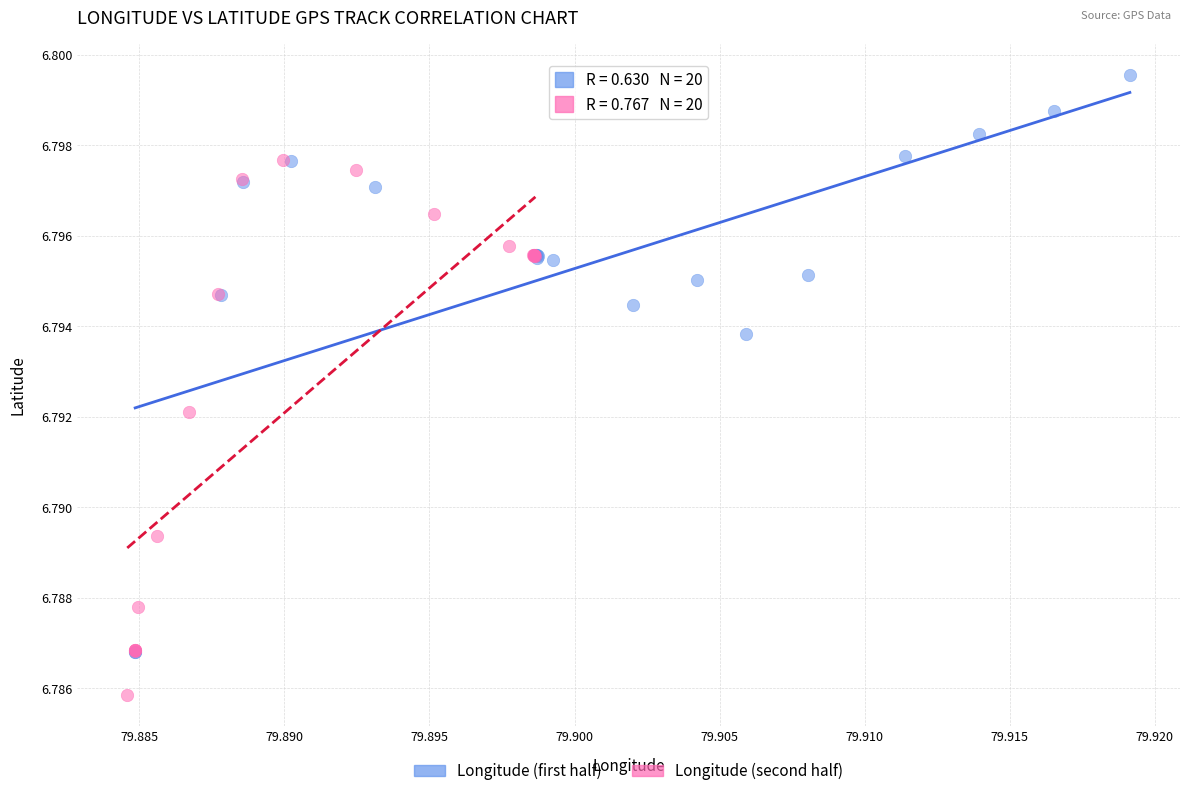

Which series contains the lowest Y value?

Longitude (second half)